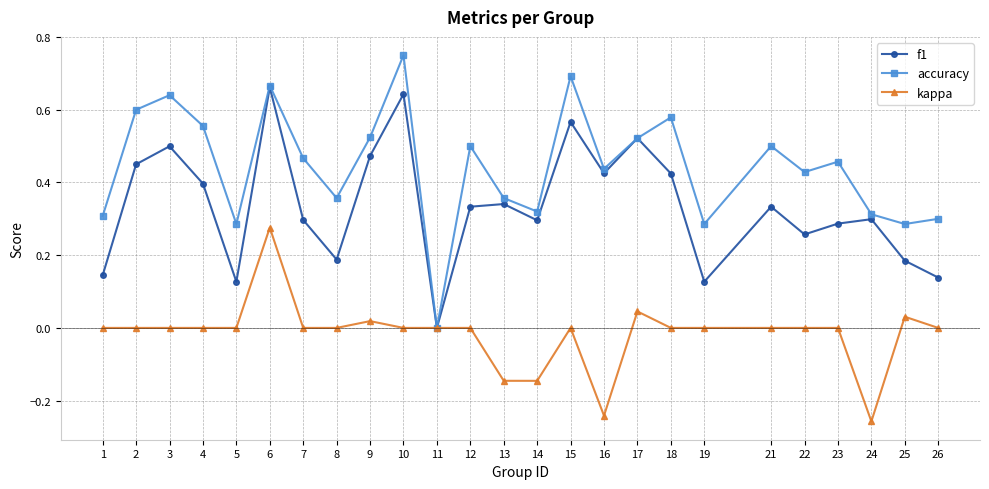

List the series in order of their peak value, lowest first.

kappa, f1, accuracy